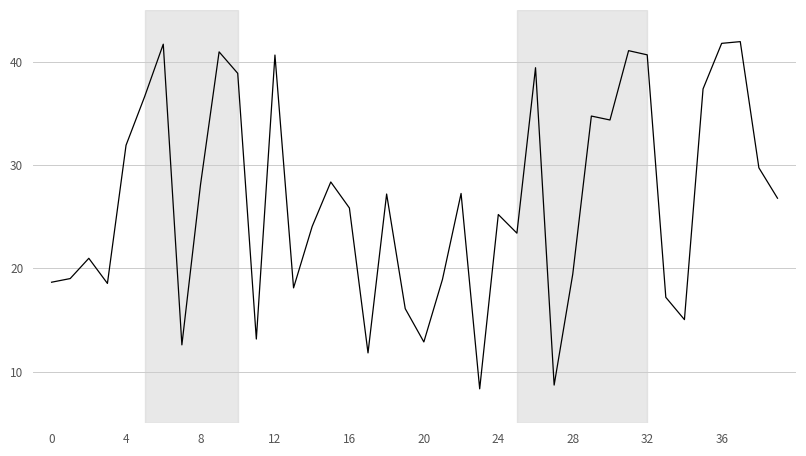

How many values are below 26?

20